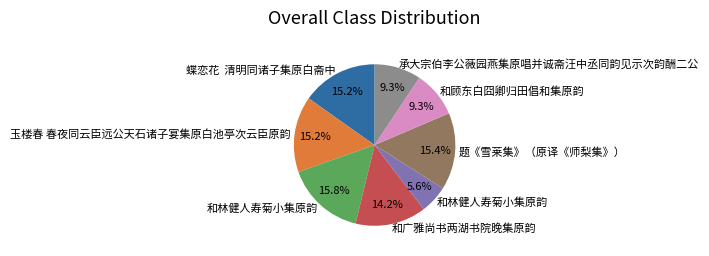

Is there any slice that represents more than half of the pie?

No